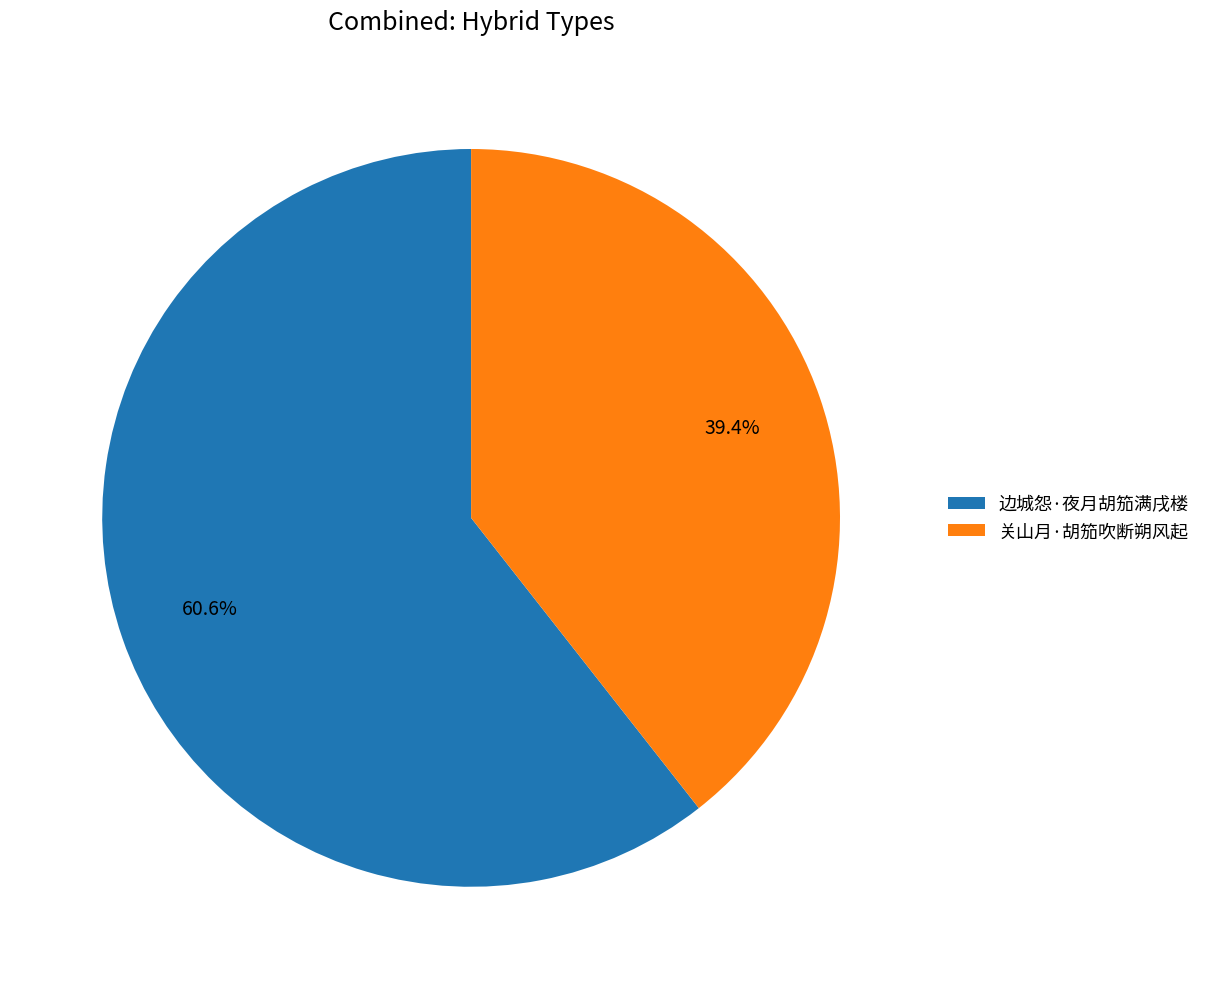

Does 关山月·胡笳吹断朔风起 account for over 50% of the chart?

No